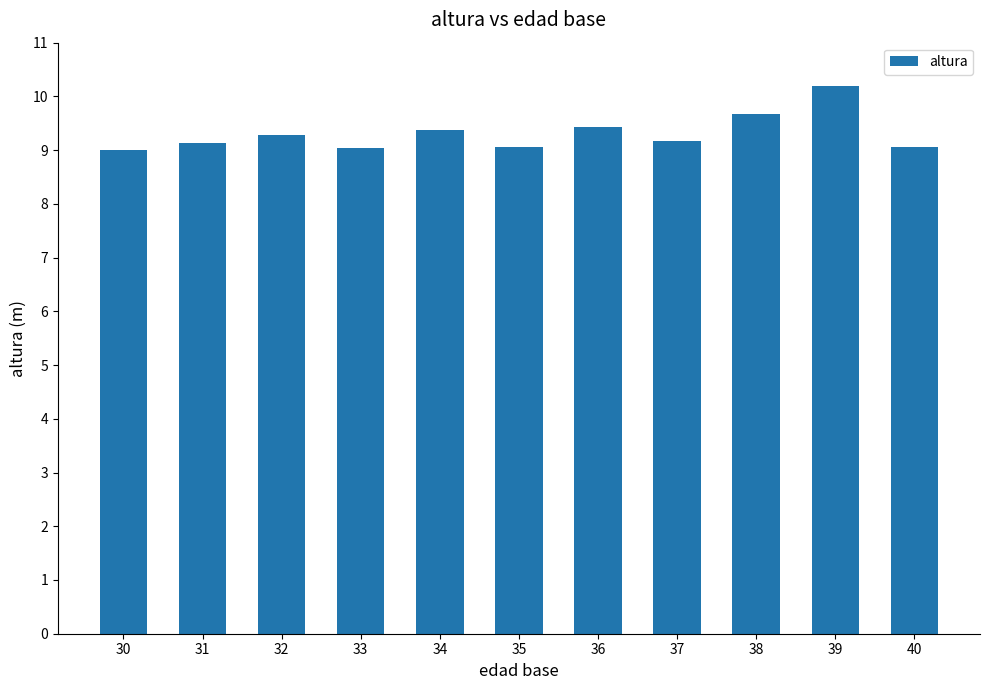

What is the difference between the maximum and second lowest values?

1.2